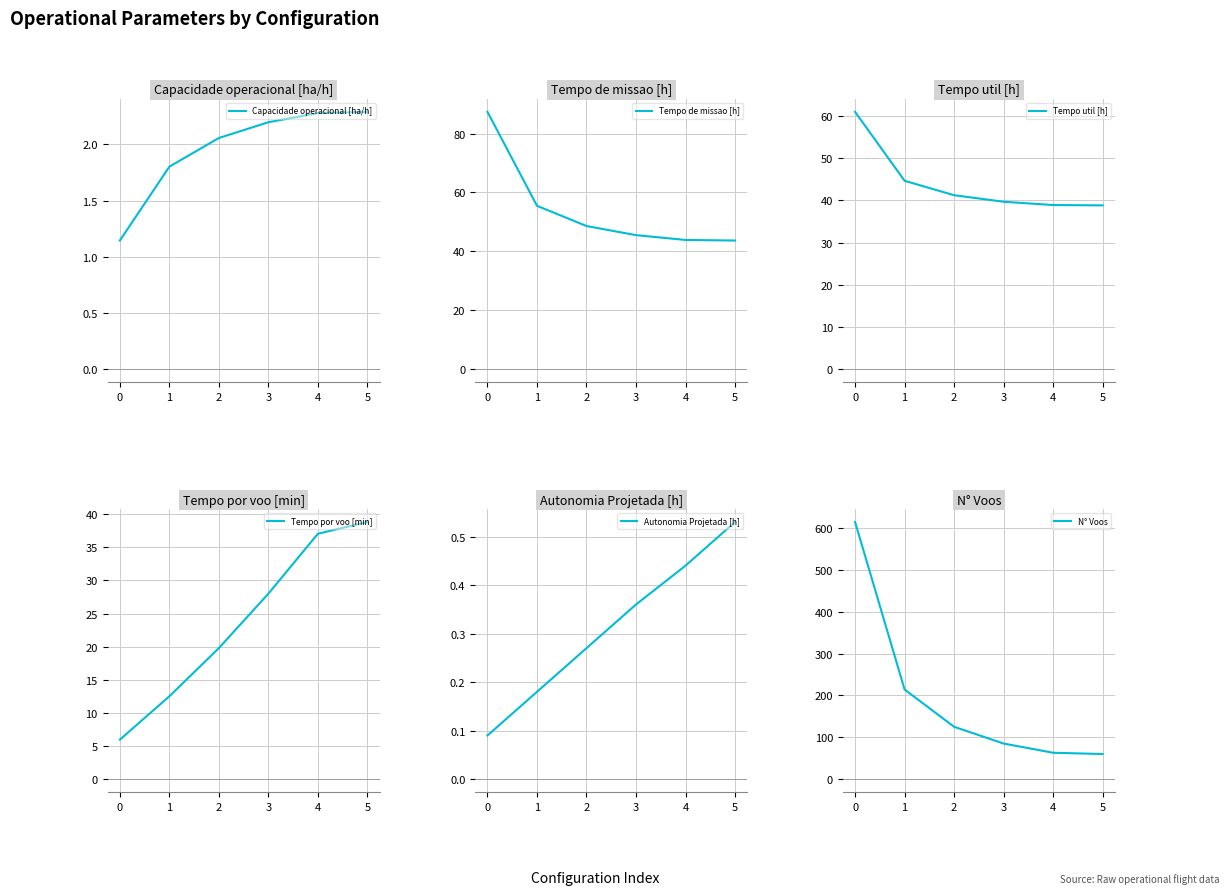

What is the value of the Capacidade operacional [ha/h] point at the 3rd from the left?

2.1